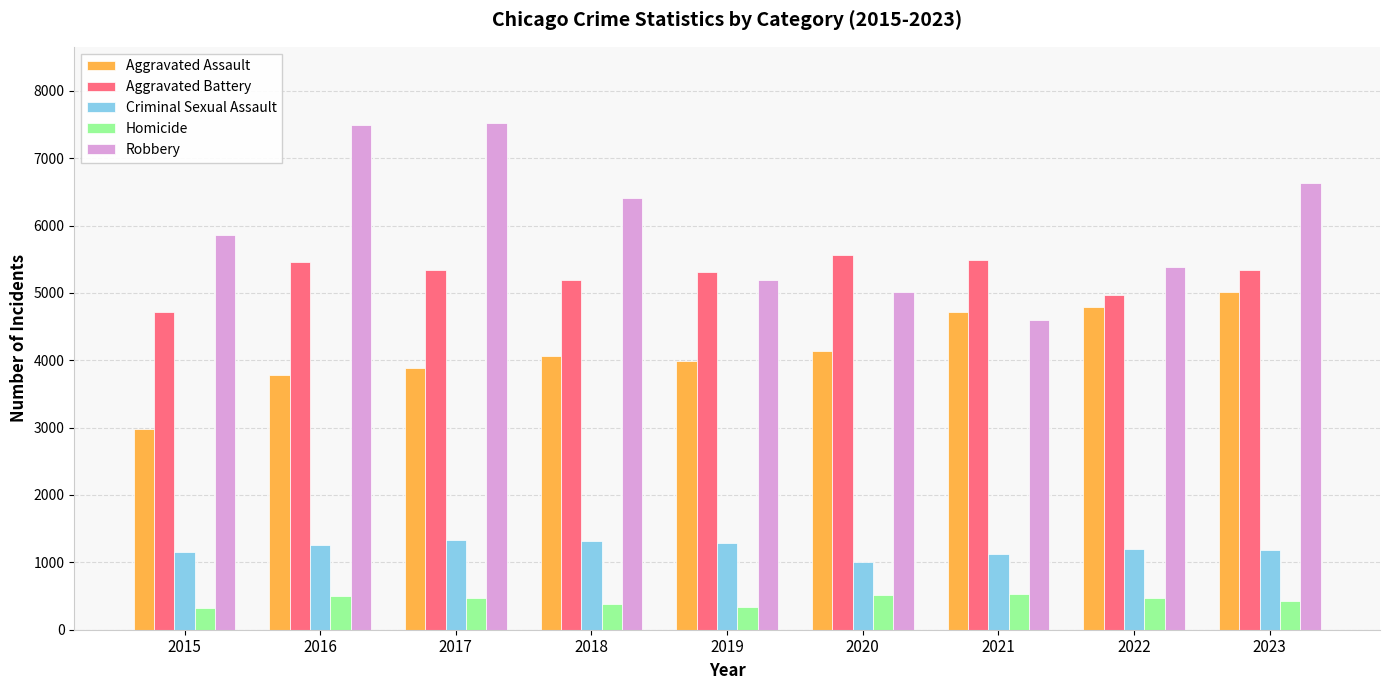

What is the difference between the second highest and second lowest values in the Criminal Sexual Assault series?

195